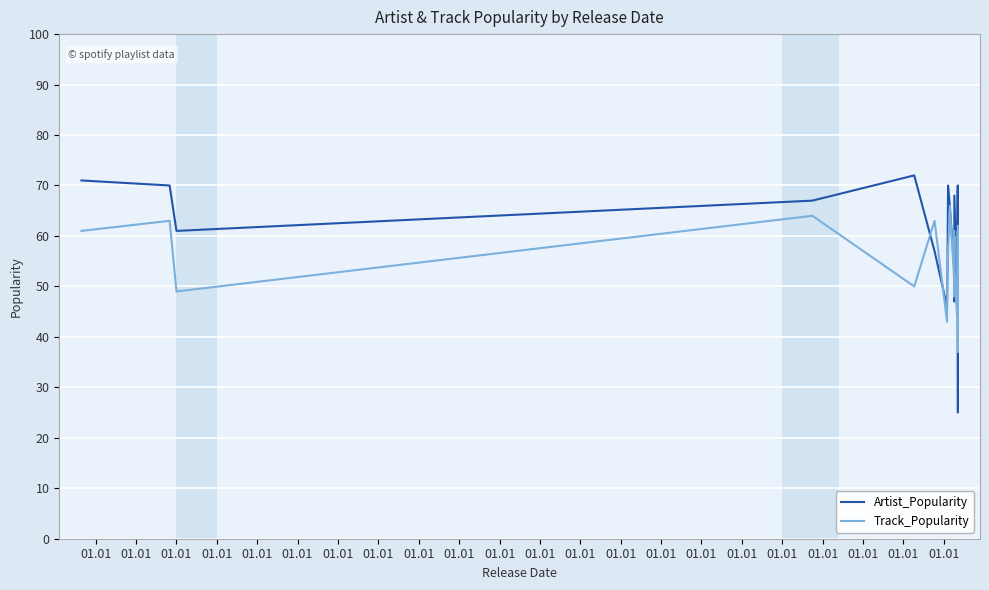

Count the number of data series in this chart.

2